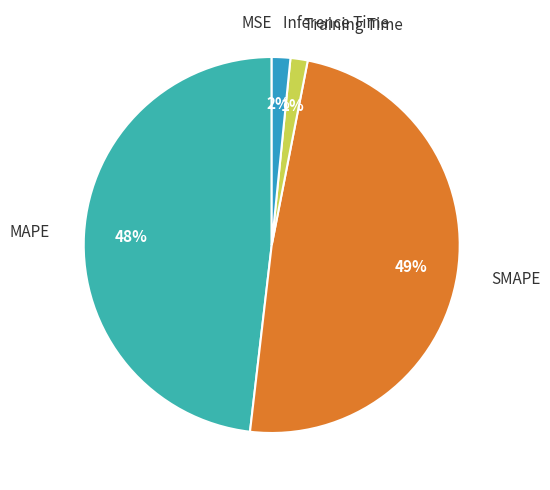

Is there any slice that represents more than half of the pie?

No